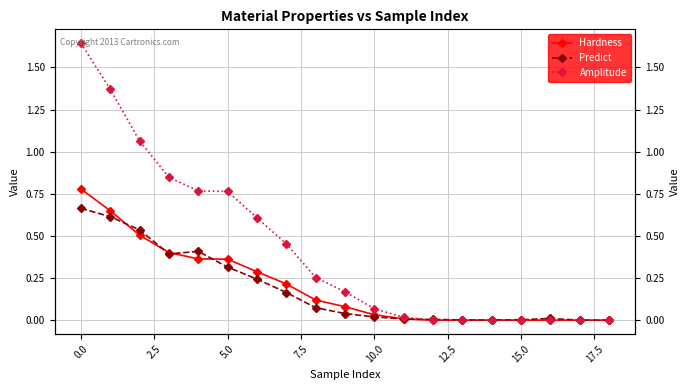

Which label corresponds to the smallest value in the chart?

12